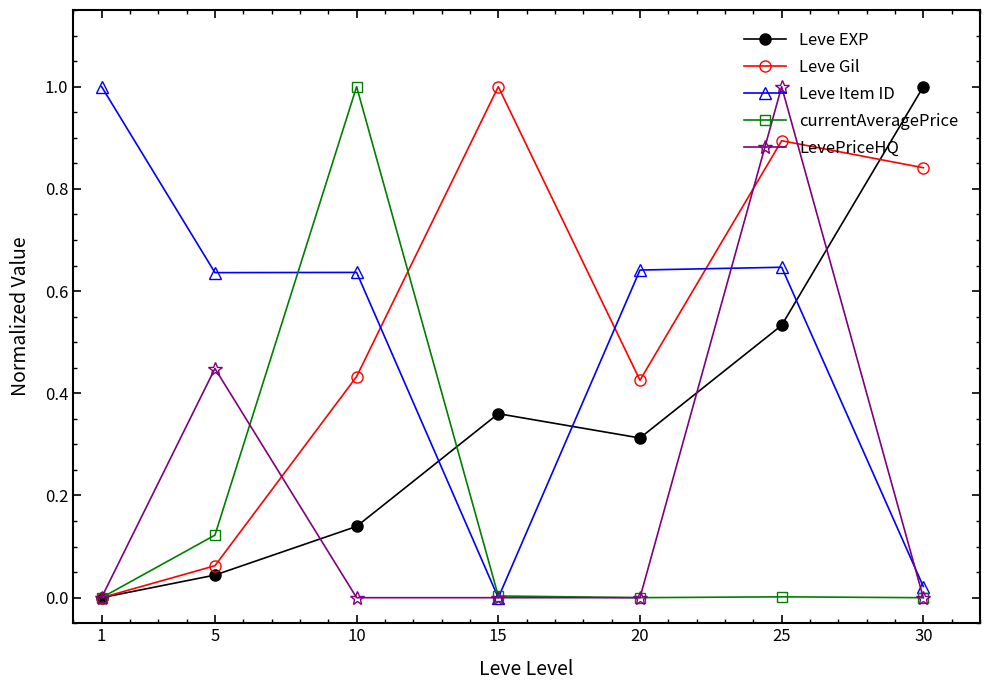

Is it true that LevePriceHQ equals 0.2 at 5?

False